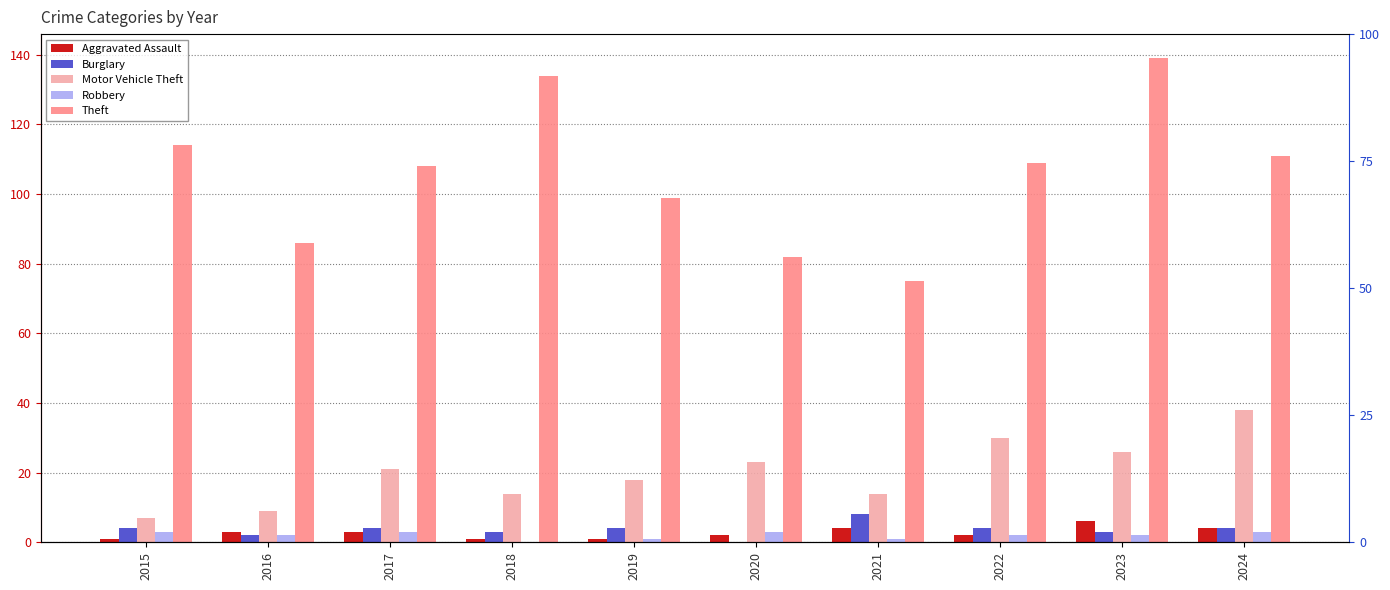

Is it true that Burglary equals 3 at 2023?

True